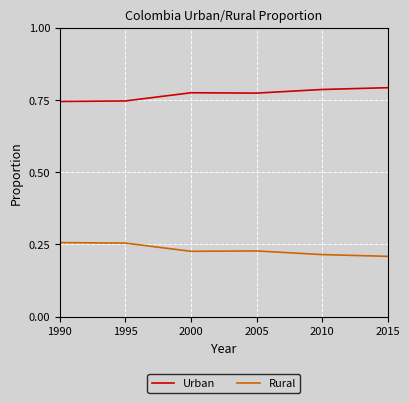

What is the difference between the highest and lowest values at 2015?

0.6